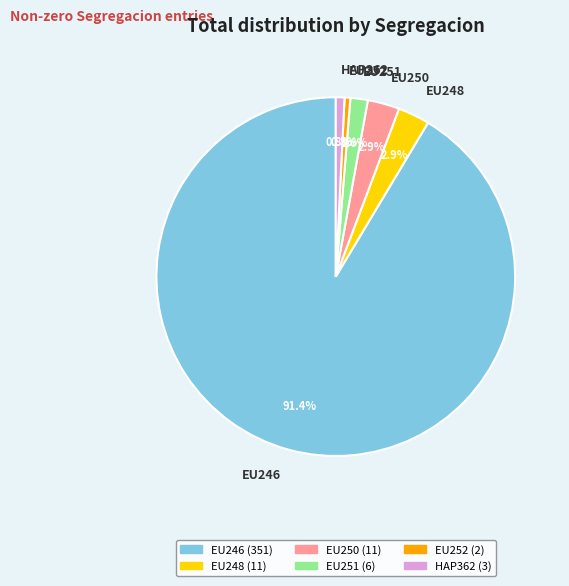

To the nearest percent, what is the average slice percentage?

17%